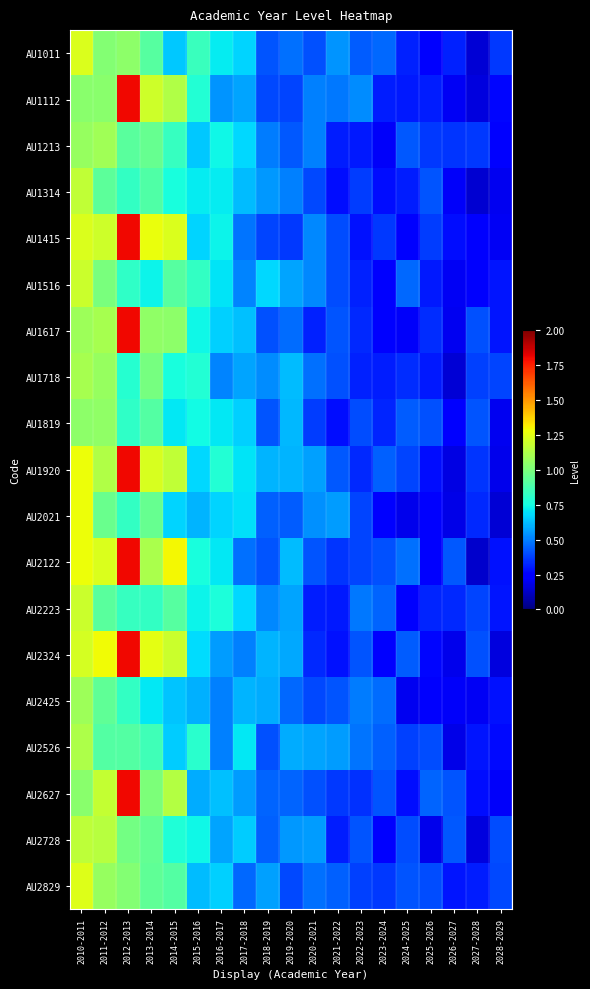

At how many categories does at least one series exceed 0?

19